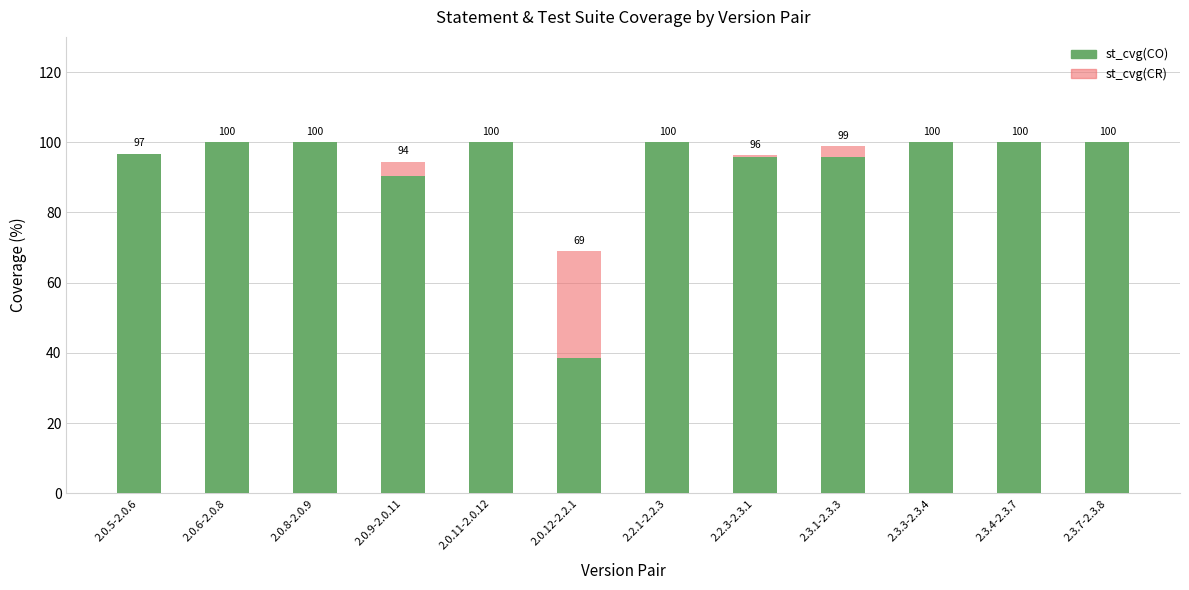

Reading right to left, transcribe all the data shown in this chart.

st_cvg(CO): 2.3.7-2.3.8=100.0	2.3.4-2.3.7=100.0	2.3.3-2.3.4=100.0	2.3.1-2.3.3=95.8	2.2.3-2.3.1=95.8	2.2.1-2.2.3=100.0	2.0.12-2.2.1=38.7	2.0.11-2.0.12=100.0	2.0.9-2.0.11=90.3	2.0.8-2.0.9=100.0	2.0.6-2.0.8=100.0	2.0.5-2.0.6=96.8
st_cvg(CR): 2.3.7-2.3.8=100.0	2.3.4-2.3.7=100.0	2.3.3-2.3.4=100.0	2.3.1-2.3.3=98.8	2.2.3-2.3.1=96.3	2.2.1-2.2.3=97.5	2.0.12-2.2.1=69.1	2.0.11-2.0.12=100.0	2.0.9-2.0.11=94.4	2.0.8-2.0.9=100.0	2.0.6-2.0.8=100.0	2.0.5-2.0.6=96.2